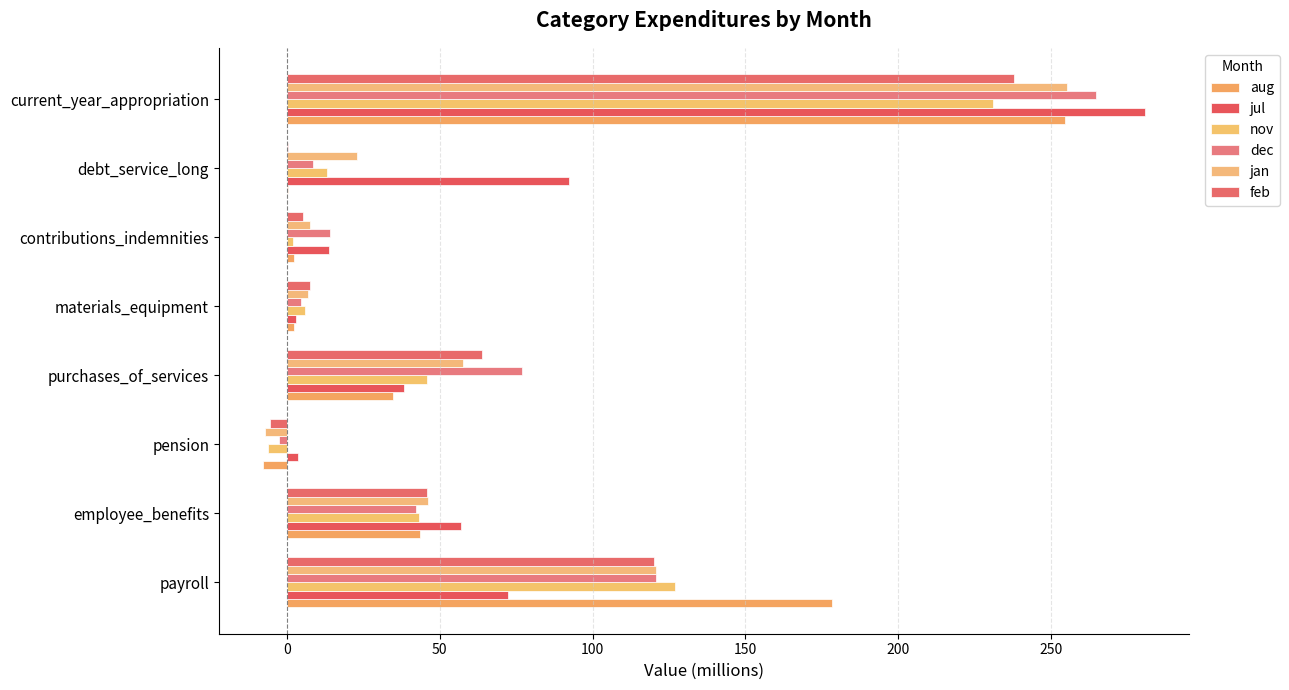

How many values in nov are above zero?

7